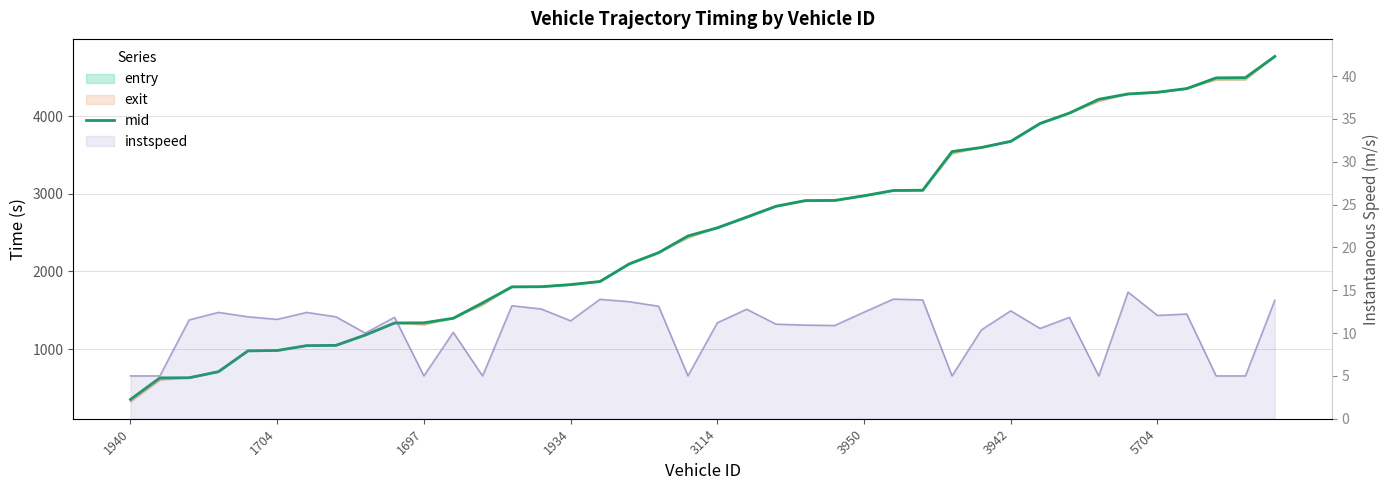

What is the label of the 12th point from the left?

11